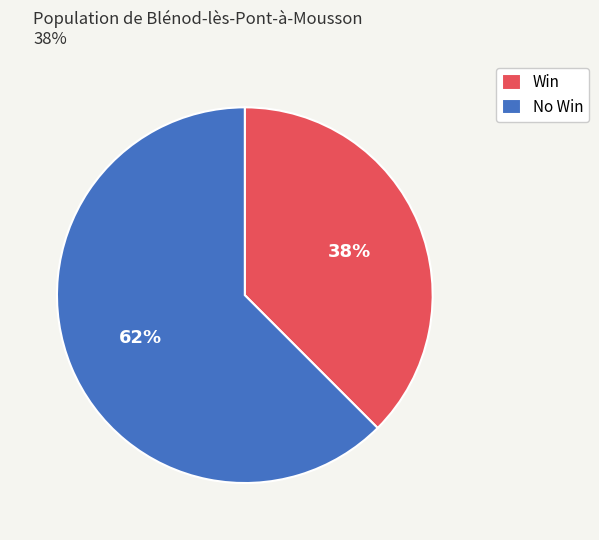

Between No Win and Win, which is larger?

No Win